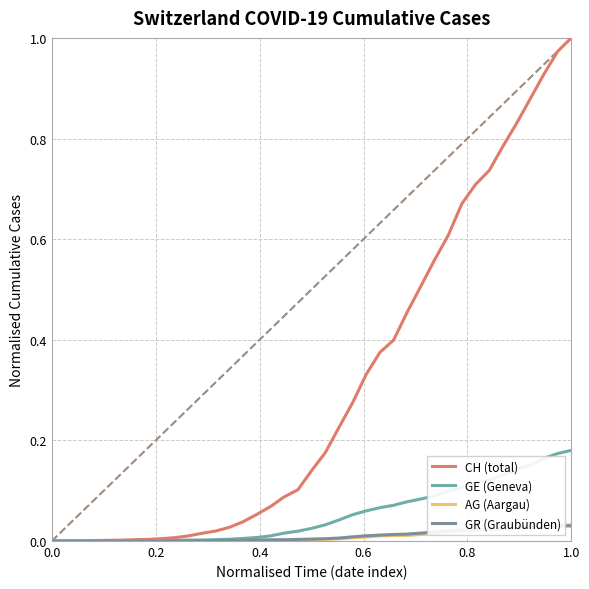

Does the chart have visible grid lines?

Yes